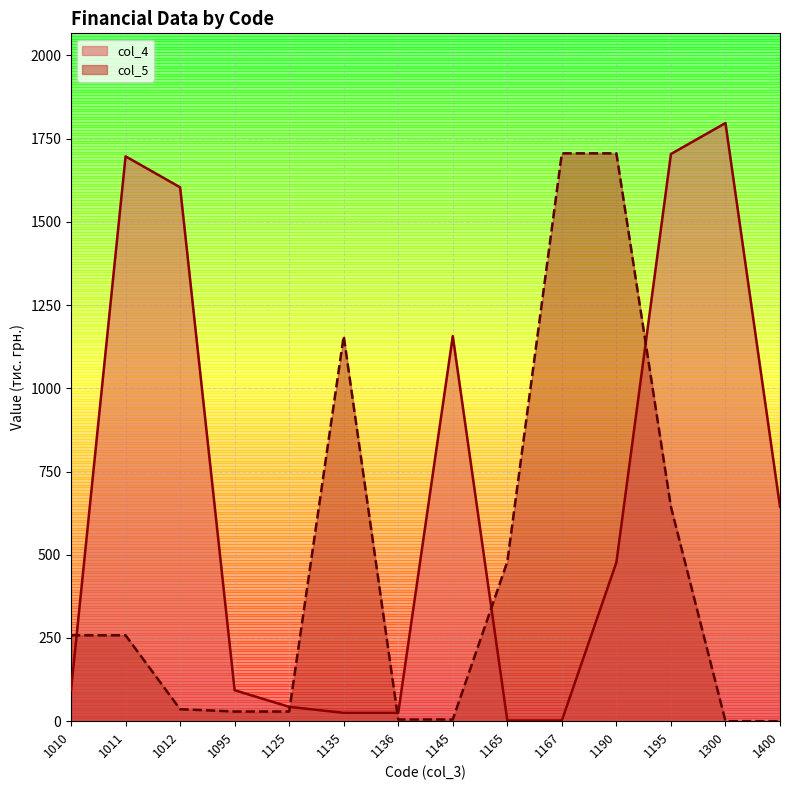

Which series has the widest spread of values?

col_4